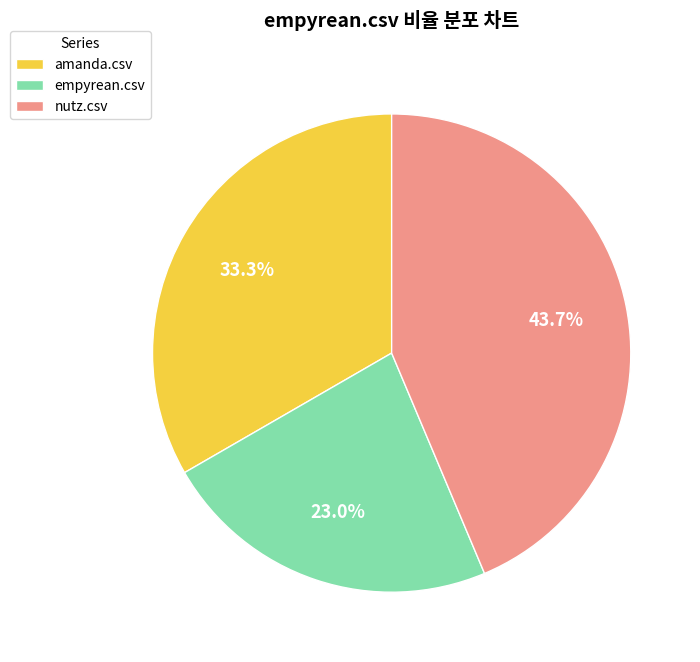

To the nearest percent, what is the average slice percentage?

33%